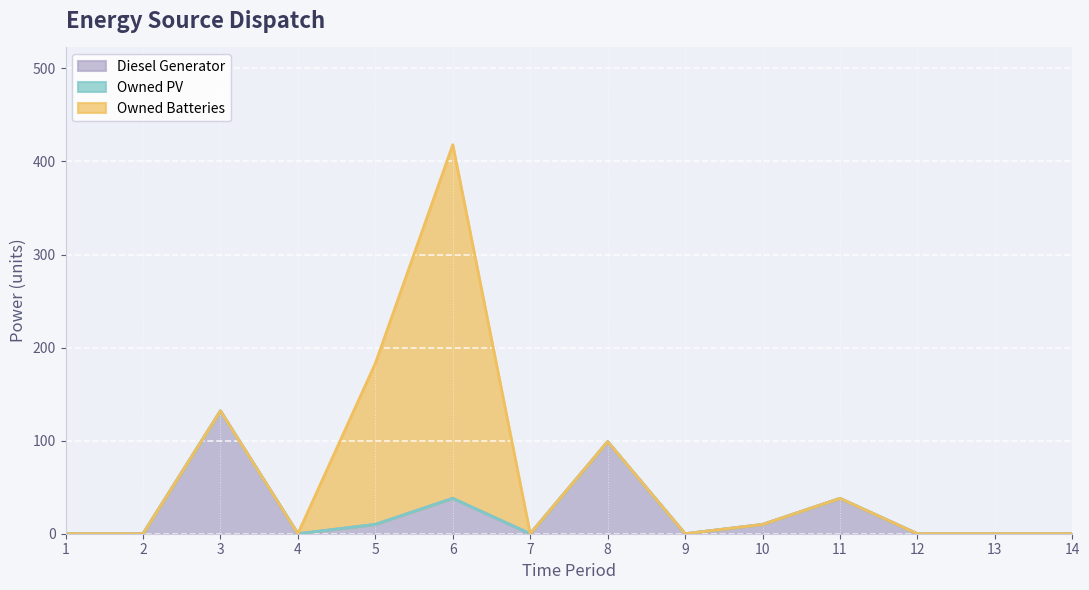

Reading left to right, extract all data points from this chart.

Diesel Generator: 0	0	132	0	10	38	0	99	0	10	38	0	0	0
Owned PV: 0	0	0	0	0	0	0	0	0	0	0	0	0	0
Owned Batteries: 0	0	0	0	173	380	0	0	0	0	0	0	0	0